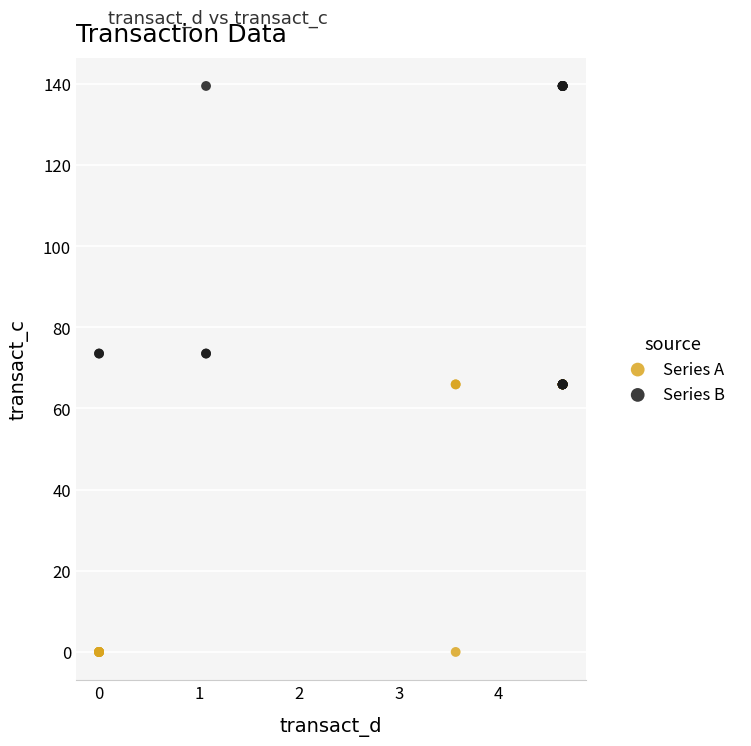

Which series contains the lowest Y value?

Series A